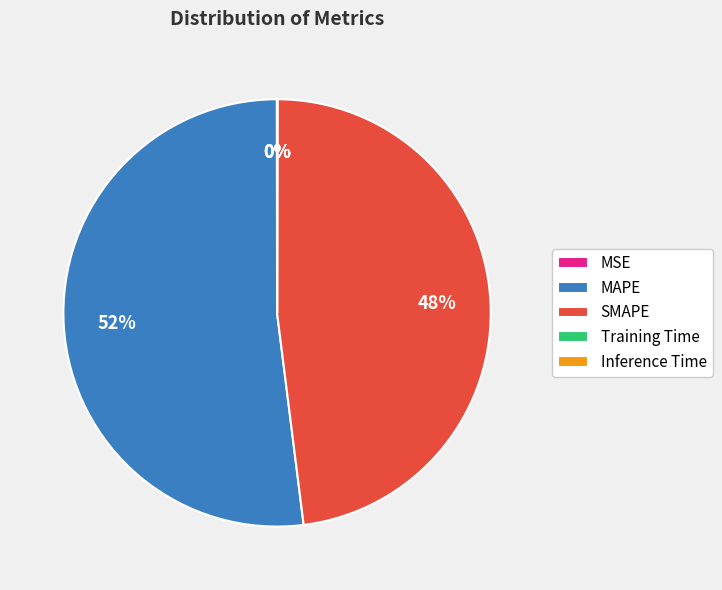

To the nearest percent, what portion does MAPE represent?

52%